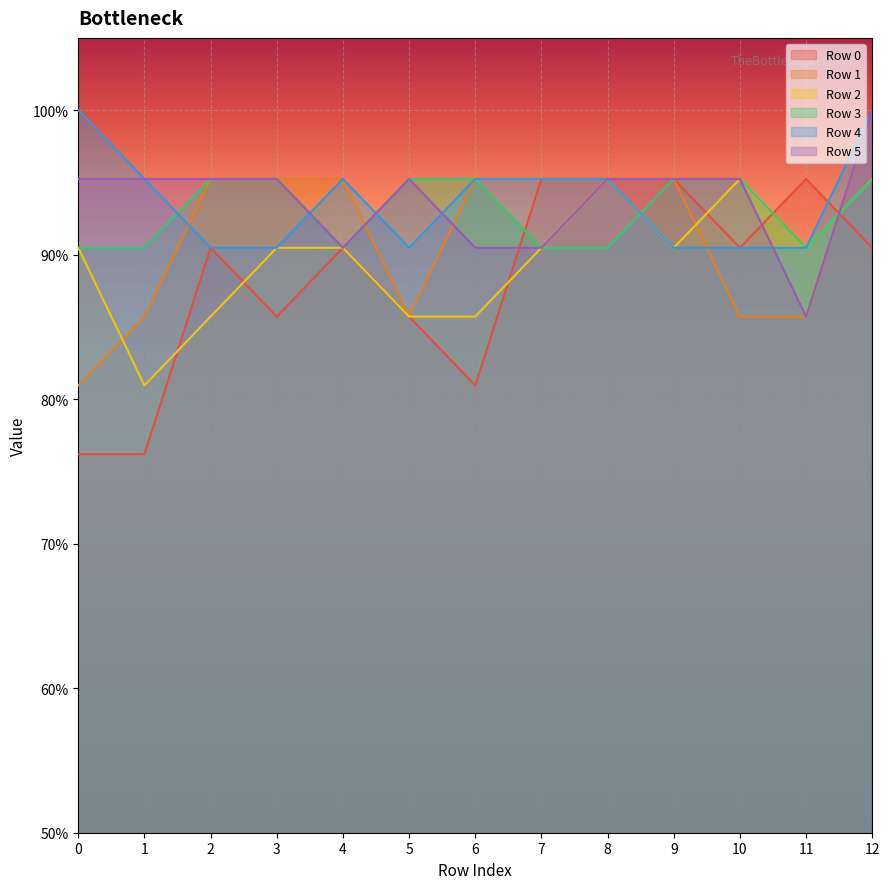

What is the maximum value shown in the chart?

1.0